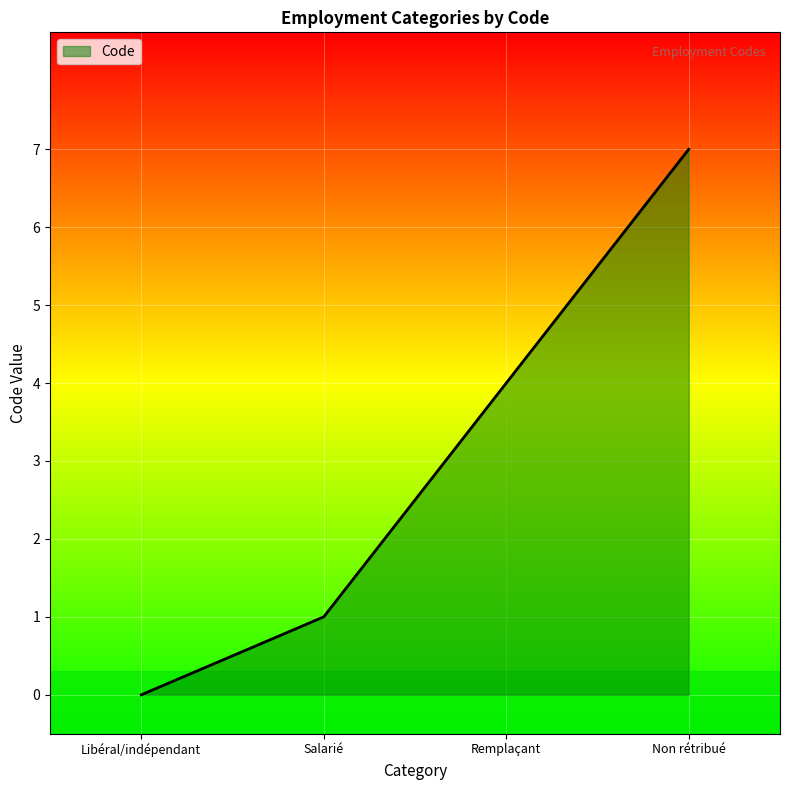

Which category has the lowest value across all series?

Libéral/indépendant